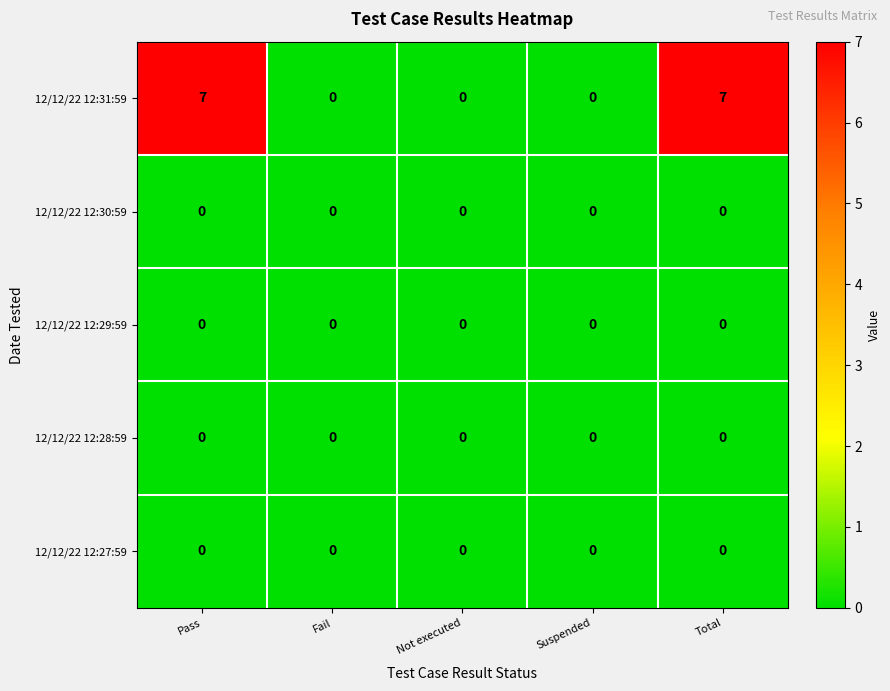

What is the sum of all 12/12/22 12:31:59 values?

14